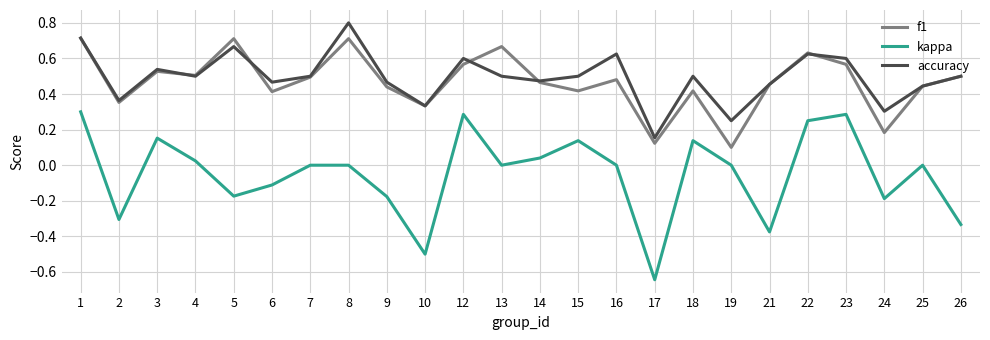

Which series has the largest total across all categories?

accuracy